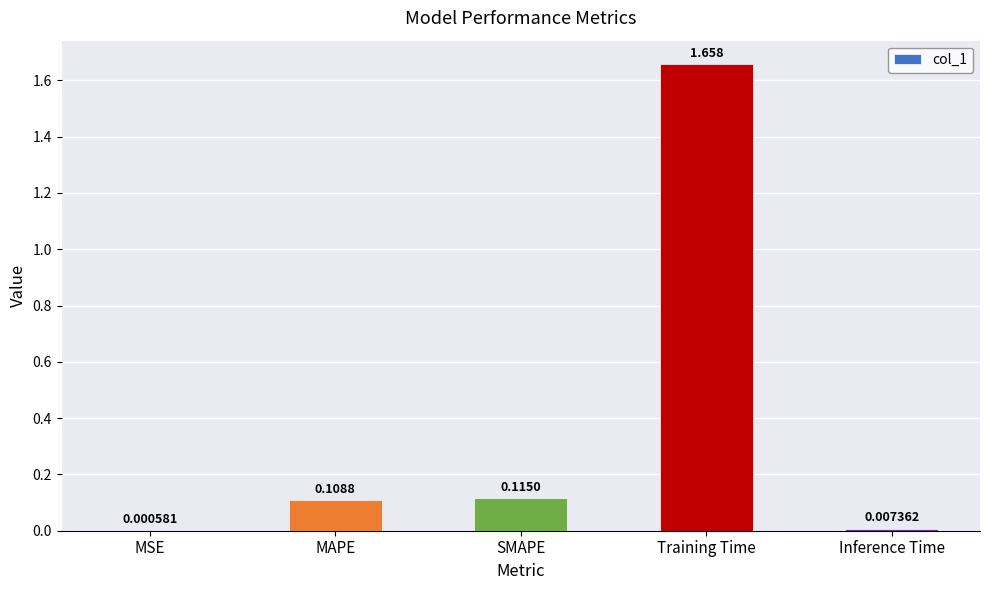

Which category has the highest value across all series?

Training Time